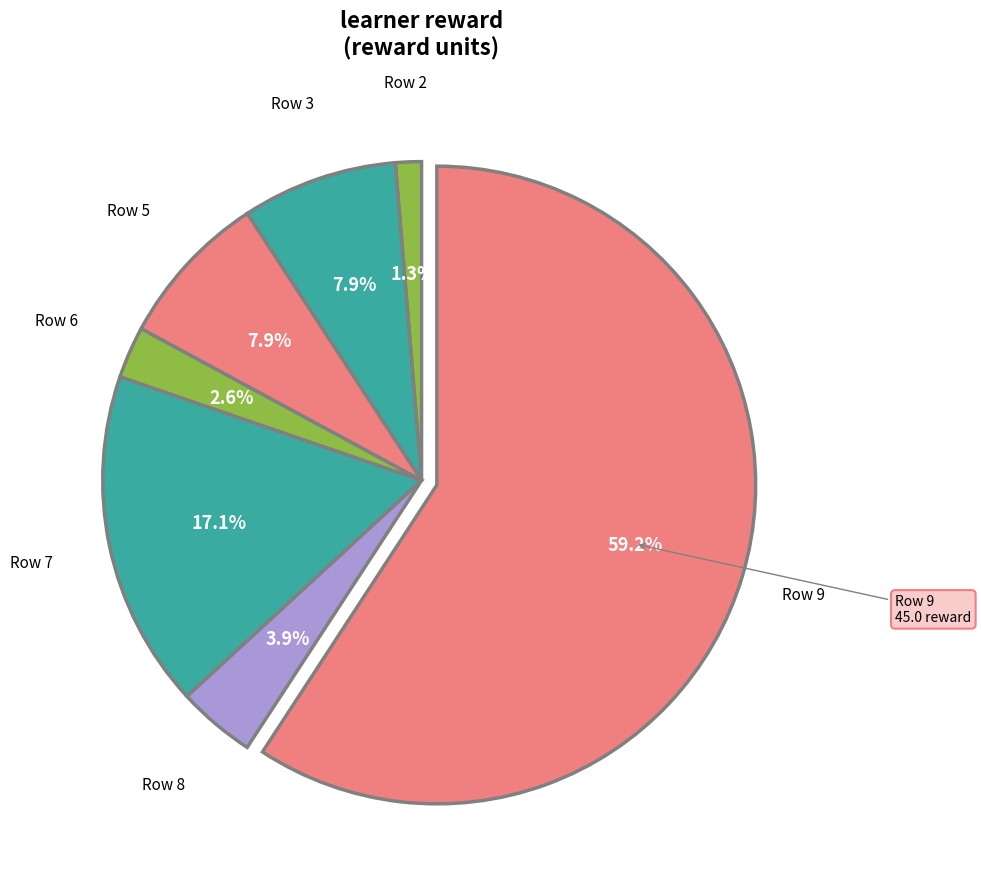

How many slices are in this pie chart?

7